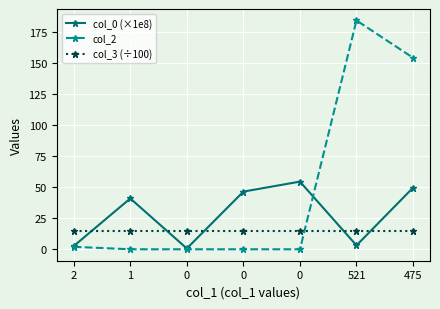

Rank the series by their maximum value, from highest to lowest.

col_2, col_0 (×1e8), col_3 (÷100)